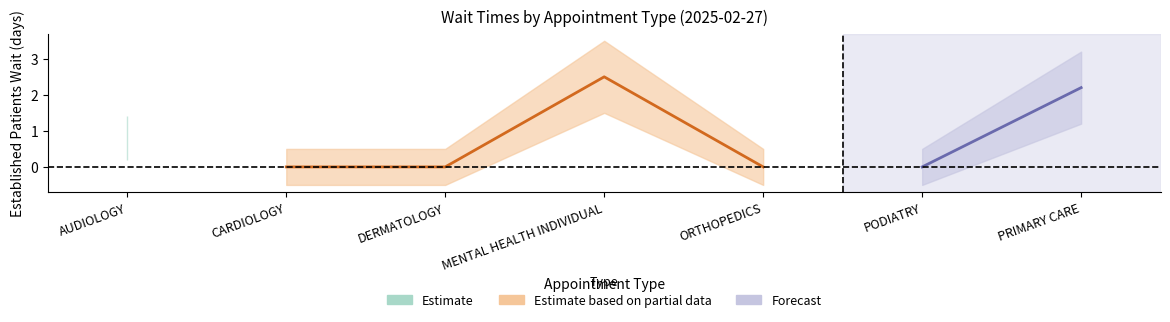

At which label does EstablishedPatients_lower first exceed 0?

AUDIOLOGY